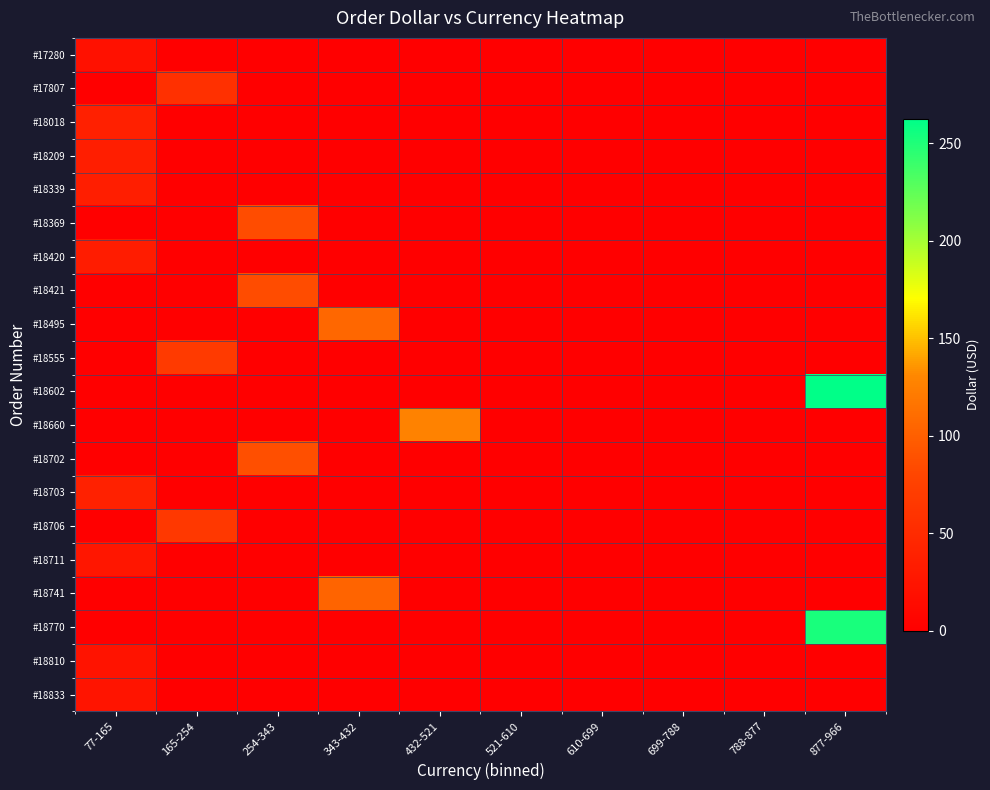

Reading left to right, what are all the values shown in this chart?

#17280: 77-165=21.1	165-254=0.0	254-343=0.0	343-432=0.0	432-521=0.0	521-610=0.0	610-699=0.0	699-788=0.0	788-877=0.0	877-966=0.0
#17807: 77-165=0.0	165-254=56.4	254-343=0.0	343-432=0.0	432-521=0.0	521-610=0.0	610-699=0.0	699-788=0.0	788-877=0.0	877-966=0.0
#18018: 77-165=38.8	165-254=0.0	254-343=0.0	343-432=0.0	432-521=0.0	521-610=0.0	610-699=0.0	699-788=0.0	788-877=0.0	877-966=0.0
#18209: 77-165=35.5	165-254=0.0	254-343=0.0	343-432=0.0	432-521=0.0	521-610=0.0	610-699=0.0	699-788=0.0	788-877=0.0	877-966=0.0
#18339: 77-165=35.4	165-254=0.0	254-343=0.0	343-432=0.0	432-521=0.0	521-610=0.0	610-699=0.0	699-788=0.0	788-877=0.0	877-966=0.0
#18369: 77-165=0.0	165-254=0.0	254-343=85.5	343-432=0.0	432-521=0.0	521-610=0.0	610-699=0.0	699-788=0.0	788-877=0.0	877-966=0.0
#18420: 77-165=33.5	165-254=0.0	254-343=0.0	343-432=0.0	432-521=0.0	521-610=0.0	610-699=0.0	699-788=0.0	788-877=0.0	877-966=0.0
#18421: 77-165=0.0	165-254=0.0	254-343=85.5	343-432=0.0	432-521=0.0	521-610=0.0	610-699=0.0	699-788=0.0	788-877=0.0	877-966=0.0
#18495: 77-165=0.0	165-254=0.0	254-343=0.0	343-432=105.8	432-521=0.0	521-610=0.0	610-699=0.0	699-788=0.0	788-877=0.0	877-966=0.0
#18555: 77-165=0.0	165-254=68.0	254-343=0.0	343-432=0.0	432-521=0.0	521-610=0.0	610-699=0.0	699-788=0.0	788-877=0.0	877-966=0.0
#18602: 77-165=0.0	165-254=0.0	254-343=0.0	343-432=0.0	432-521=0.0	521-610=0.0	610-699=0.0	699-788=0.0	788-877=0.0	877-966=262.5
#18660: 77-165=0.0	165-254=0.0	254-343=0.0	343-432=0.0	432-521=126.5	521-610=0.0	610-699=0.0	699-788=0.0	788-877=0.0	877-966=0.0
#18702: 77-165=0.0	165-254=0.0	254-343=88.1	343-432=0.0	432-521=0.0	521-610=0.0	610-699=0.0	699-788=0.0	788-877=0.0	877-966=0.0
#18703: 77-165=39.4	165-254=0.0	254-343=0.0	343-432=0.0	432-521=0.0	521-610=0.0	610-699=0.0	699-788=0.0	788-877=0.0	877-966=0.0
#18706: 77-165=0.0	165-254=66.5	254-343=0.0	343-432=0.0	432-521=0.0	521-610=0.0	610-699=0.0	699-788=0.0	788-877=0.0	877-966=0.0
#18711: 77-165=26.5	165-254=0.0	254-343=0.0	343-432=0.0	432-521=0.0	521-610=0.0	610-699=0.0	699-788=0.0	788-877=0.0	877-966=0.0
#18741: 77-165=0.0	165-254=0.0	254-343=0.0	343-432=104.1	432-521=0.0	521-610=0.0	610-699=0.0	699-788=0.0	788-877=0.0	877-966=0.0
#18770: 77-165=0.0	165-254=0.0	254-343=0.0	343-432=0.0	432-521=0.0	521-610=0.0	610-699=0.0	699-788=0.0	788-877=0.0	877-966=253.1
#18810: 77-165=23.4	165-254=0.0	254-343=0.0	343-432=0.0	432-521=0.0	521-610=0.0	610-699=0.0	699-788=0.0	788-877=0.0	877-966=0.0
#18833: 77-165=23.8	165-254=0.0	254-343=0.0	343-432=0.0	432-521=0.0	521-610=0.0	610-699=0.0	699-788=0.0	788-877=0.0	877-966=0.0